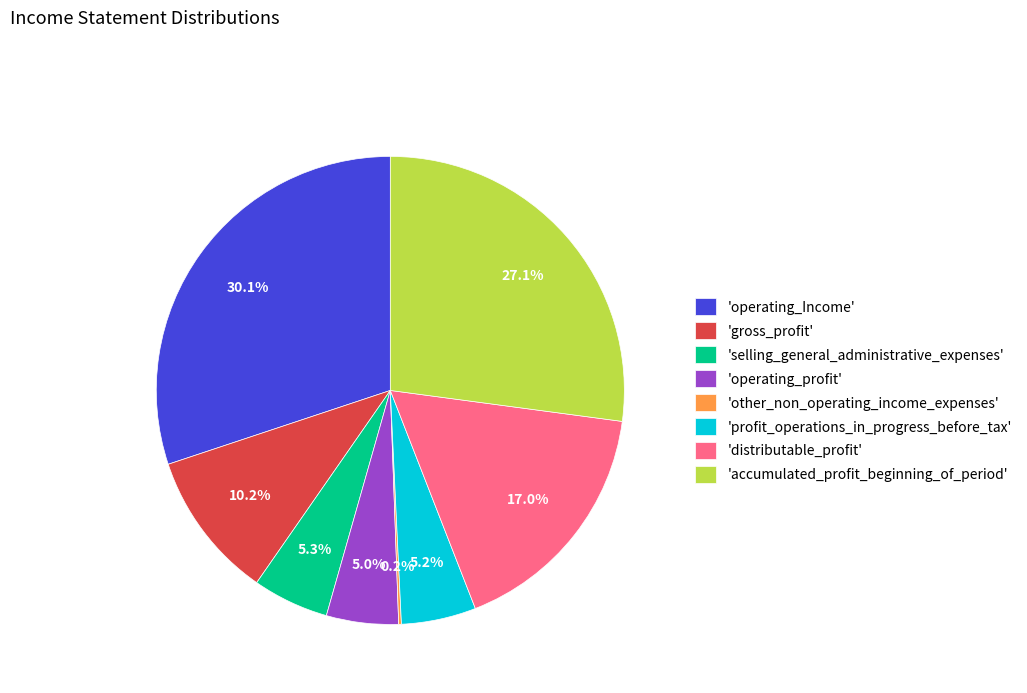

What is the largest slice in the pie chart?

'operating_Income'